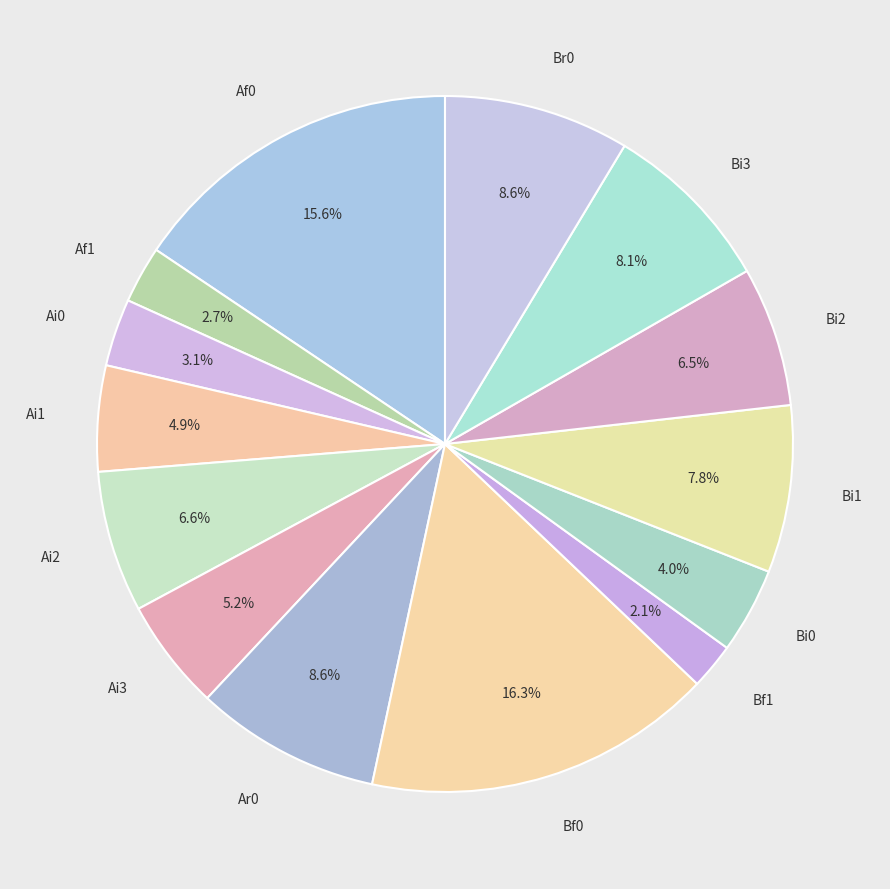

How many slices are in this pie chart?

14